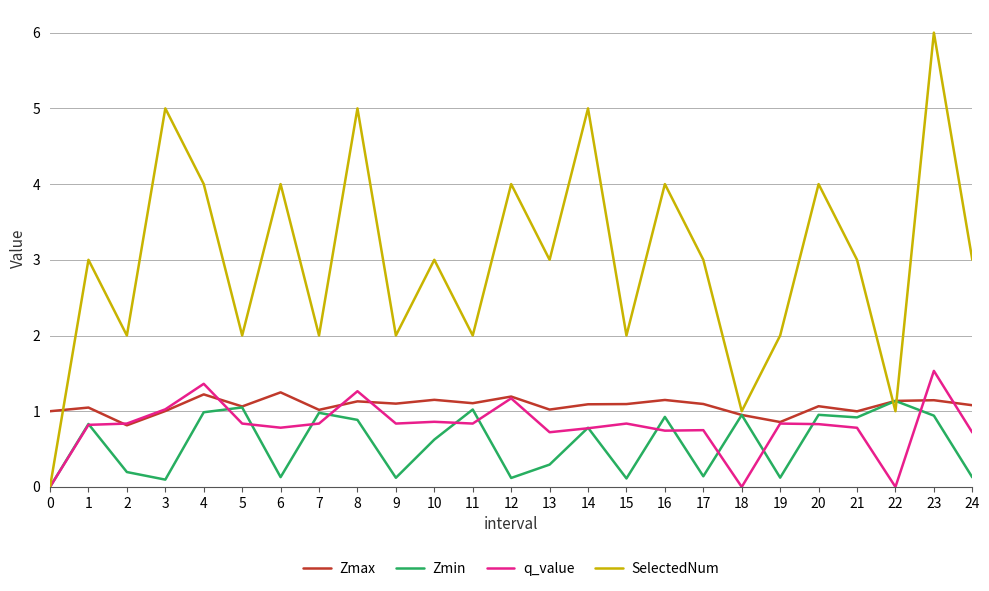

What is the highest value of the Zmax series?

1.2